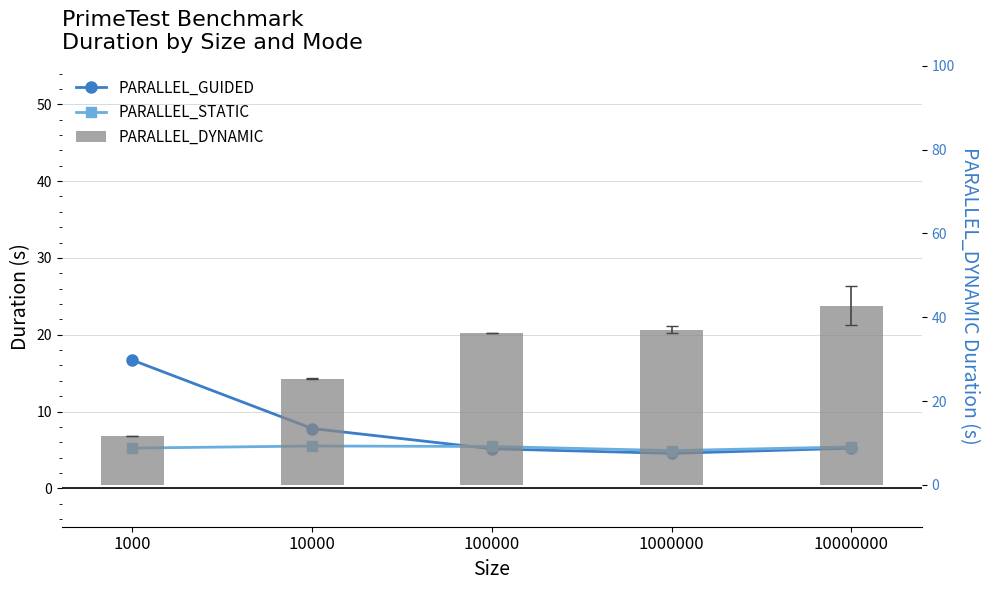

Which series has the widest spread of values?

PARALLEL_DYNAMIC